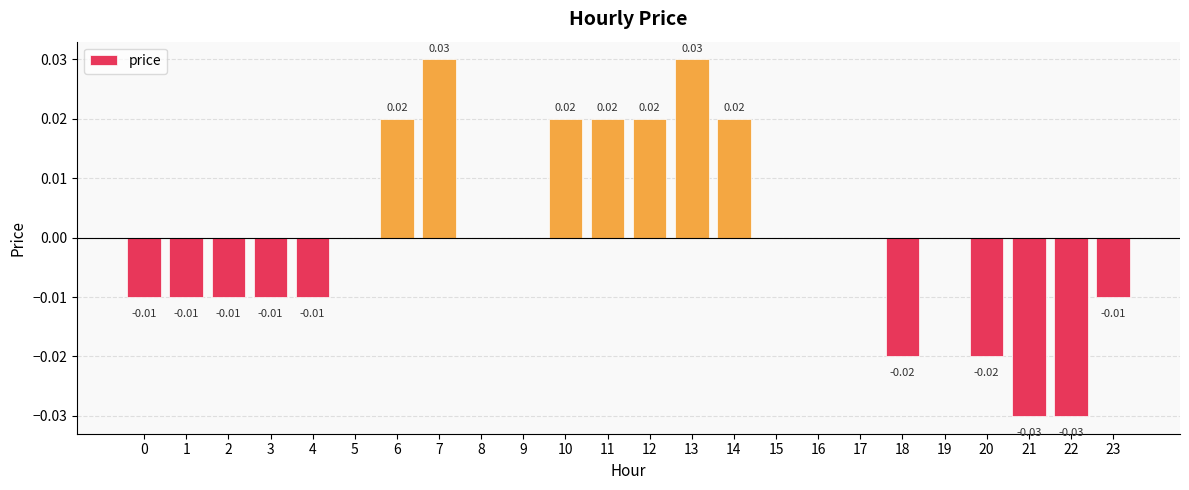

Between 5 and 18, which is larger?

5